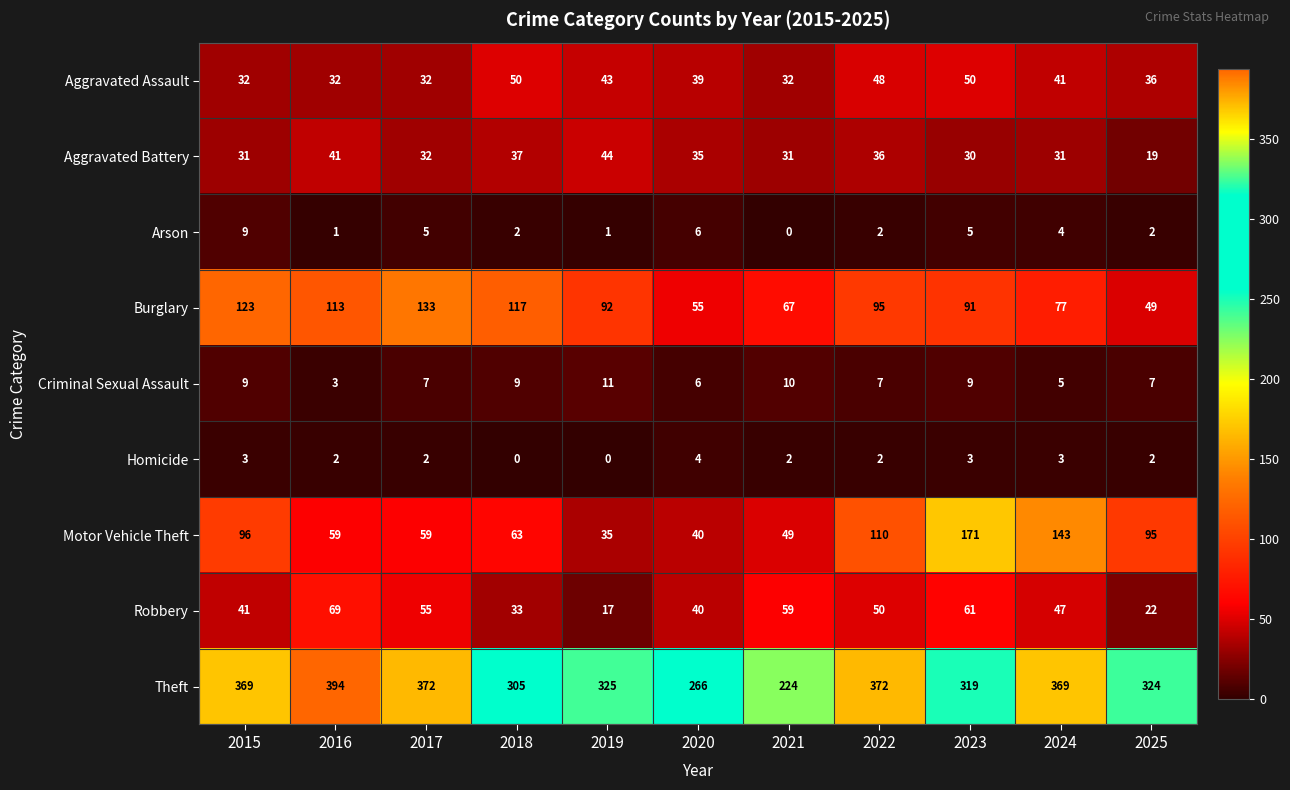

Which series has the largest range (max minus min)?

Theft